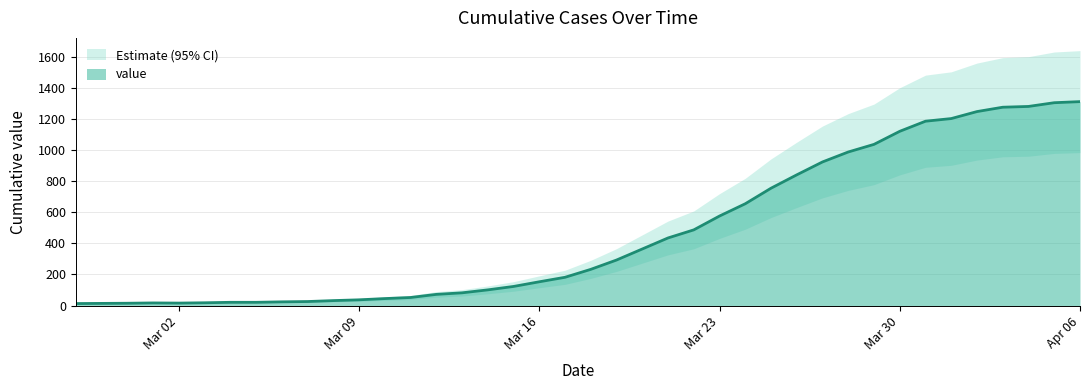

Where is the data nearest to the value 662?

2020-03-24